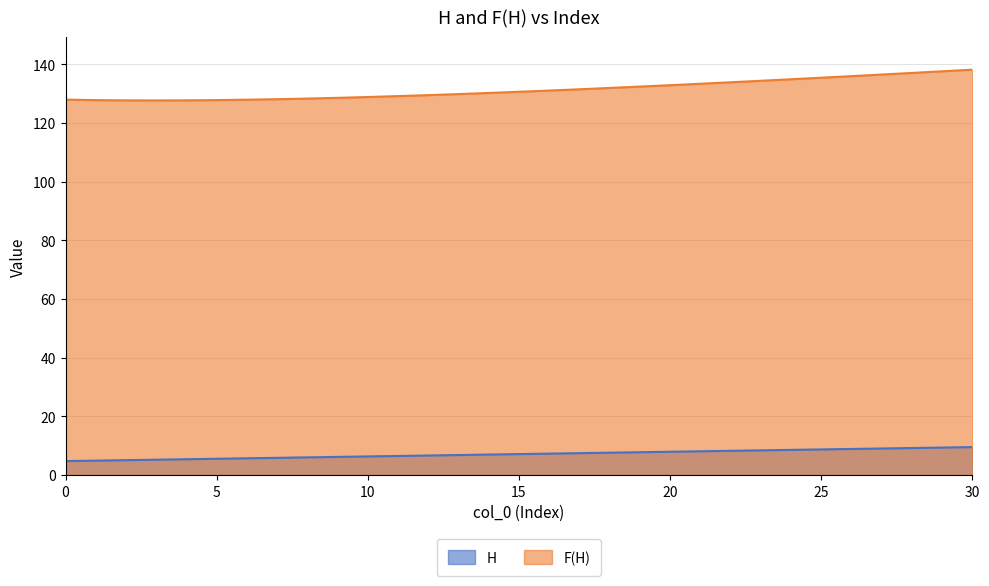

In F(H), how many points are lower than both neighbors (excluding endpoints)?

1